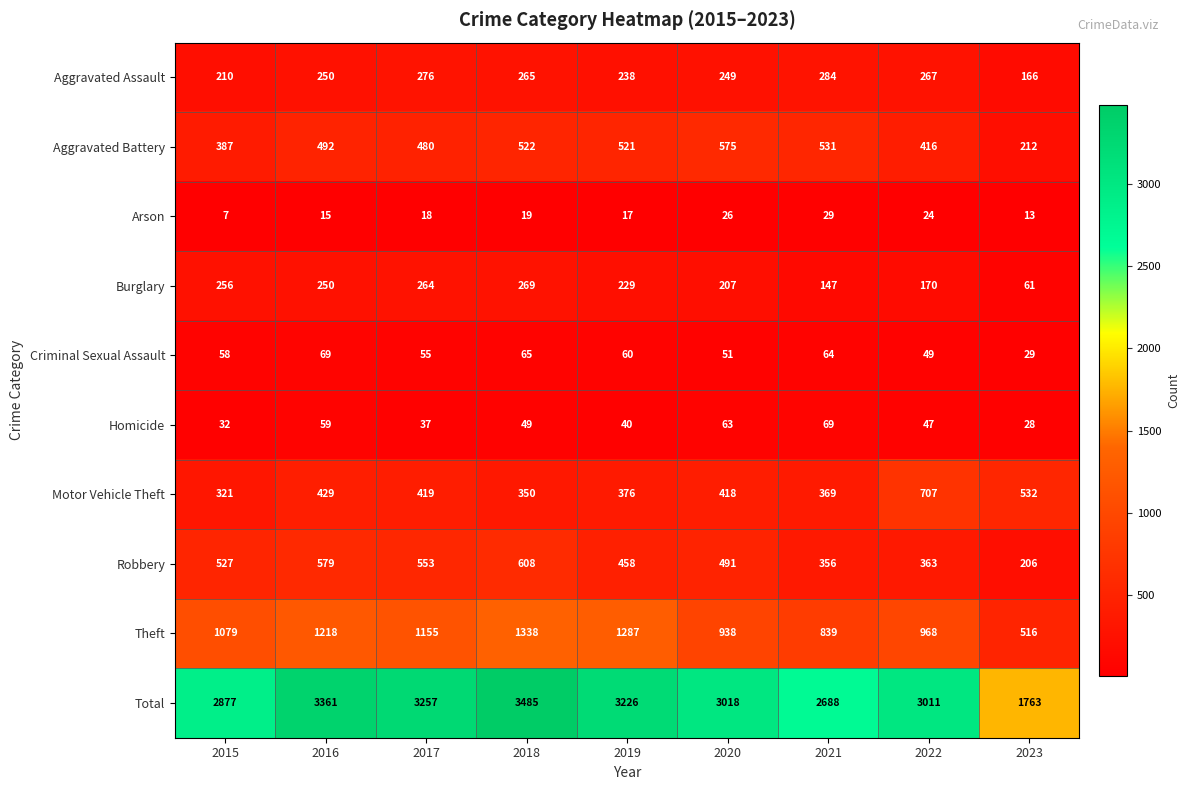

What is the sum of all Aggravated Assault values?

2205